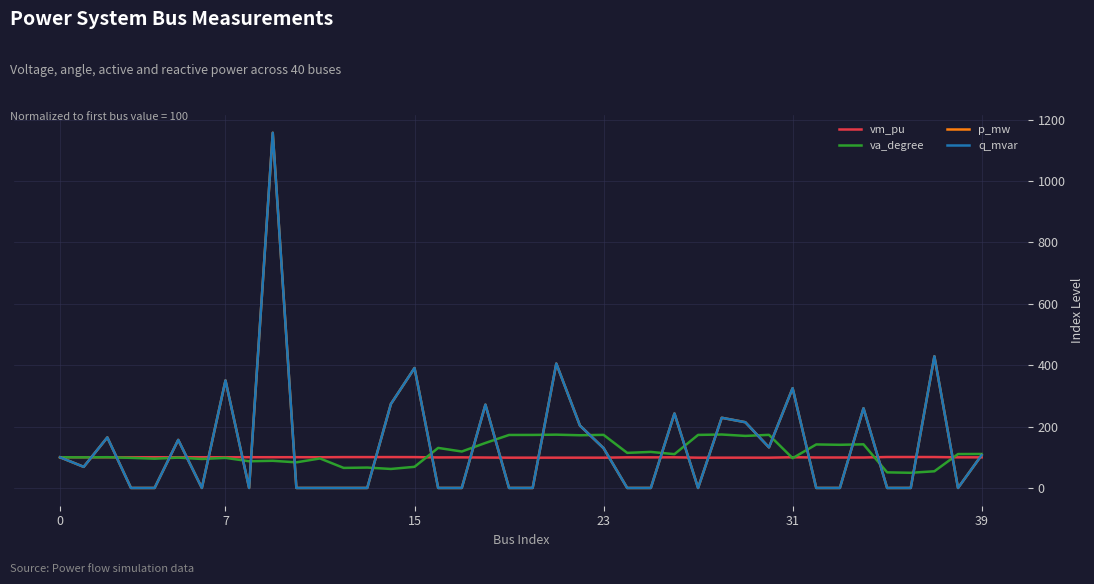

True or false: vm_pu and va_degree cross at least once.

True